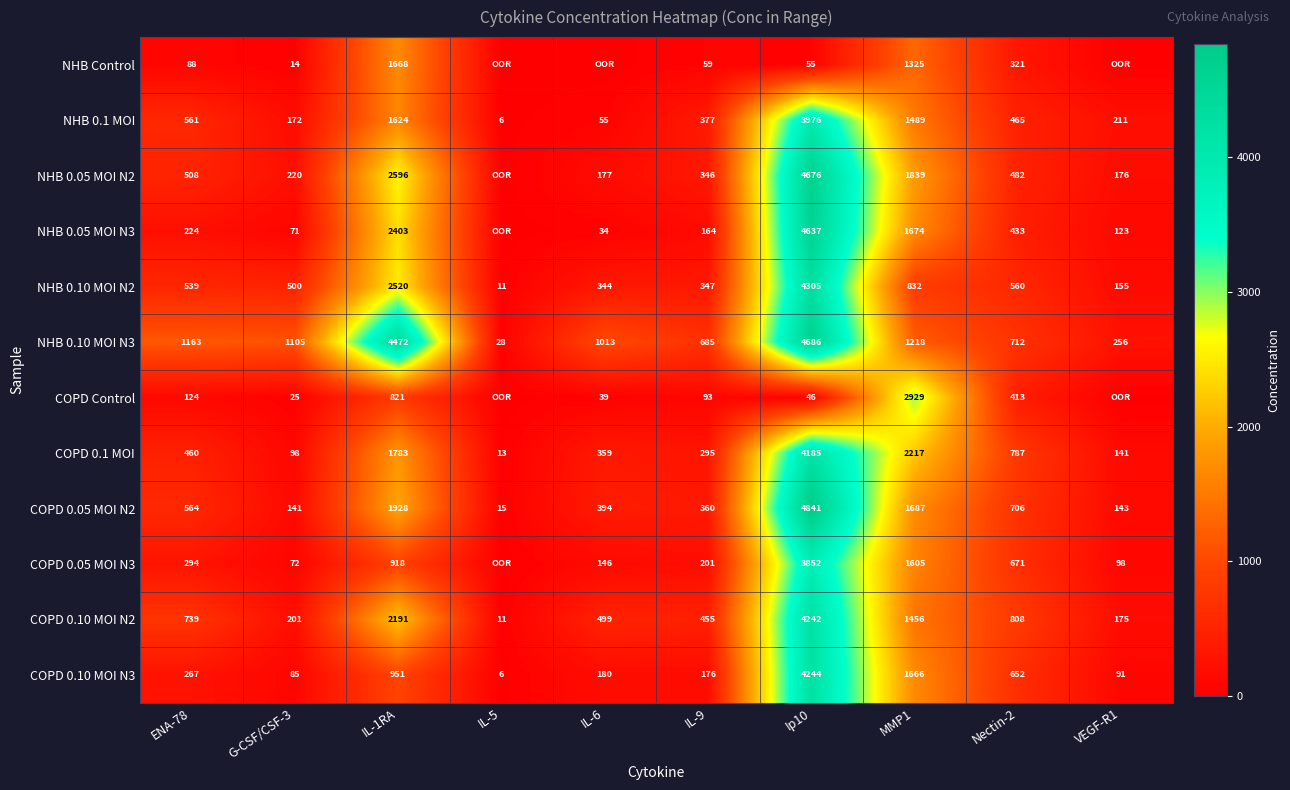

What is the total value across all series at IL-9?

3558